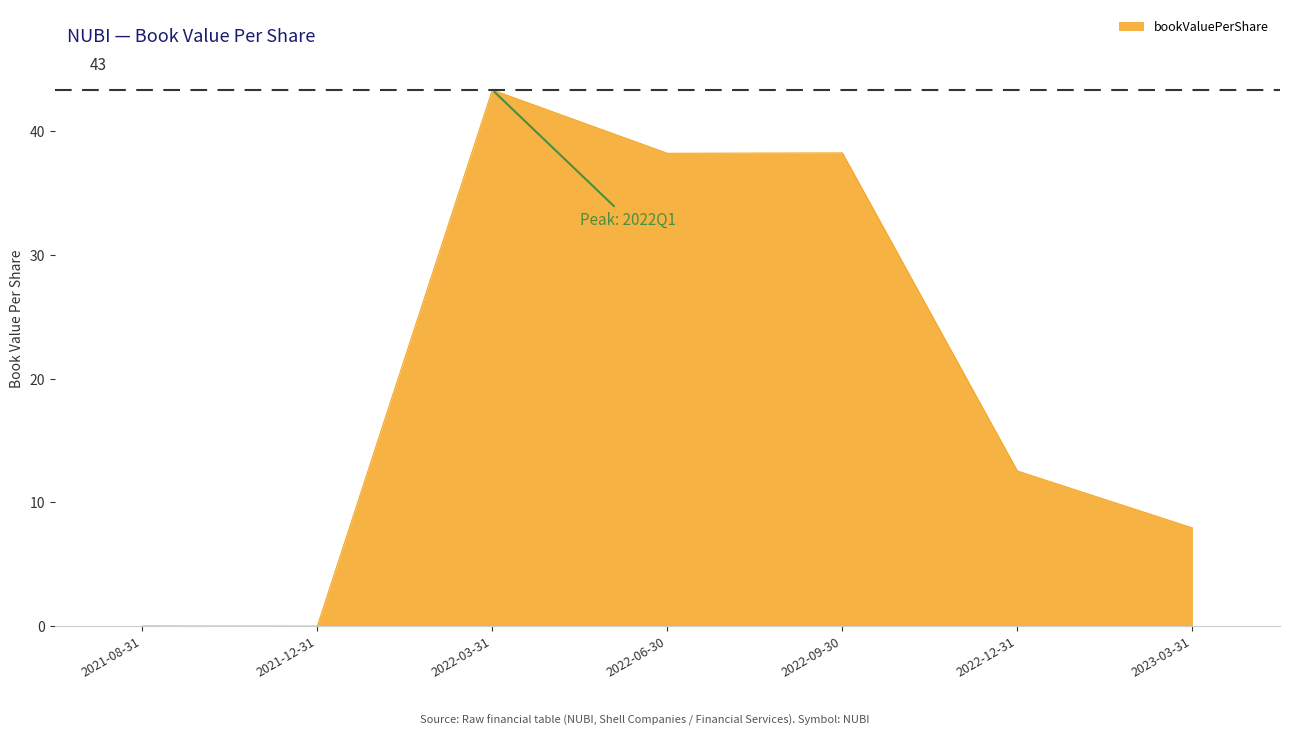

Is it true that the value at 2022-09-30 is 38.2?

True